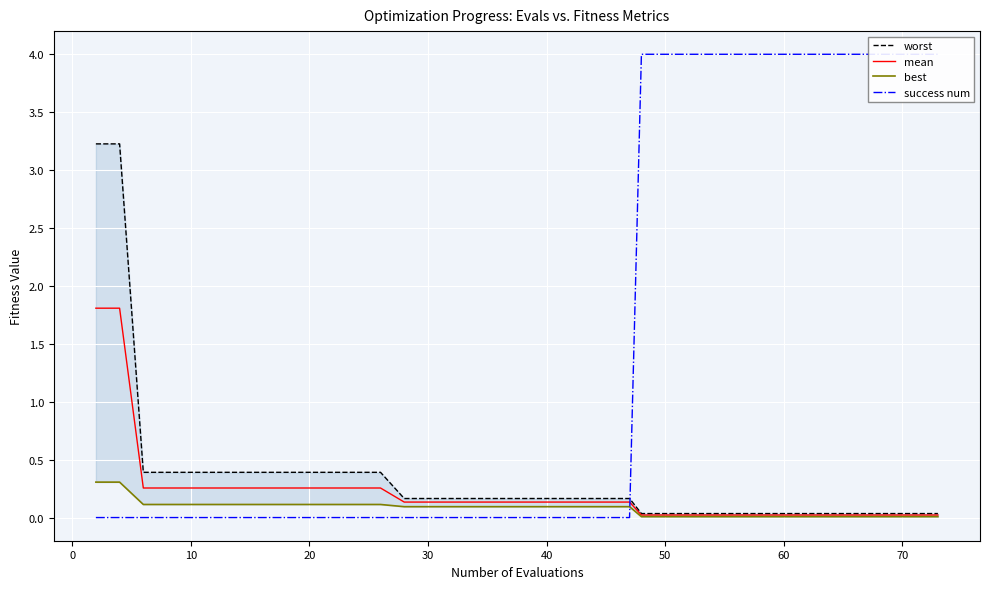

Which series has the widest spread of values?

success num